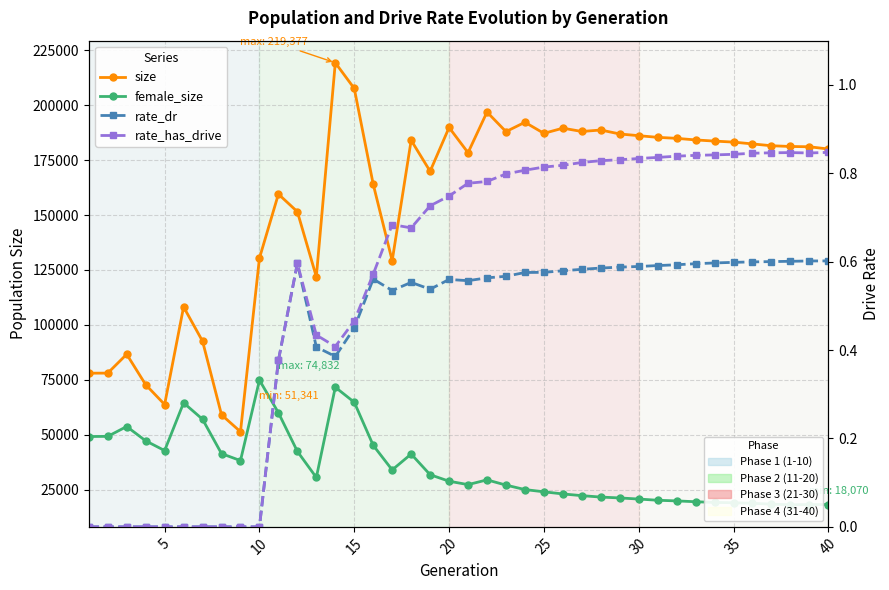

True or false: rate_has_drive has more than 0 points higher than both neighbors.

True